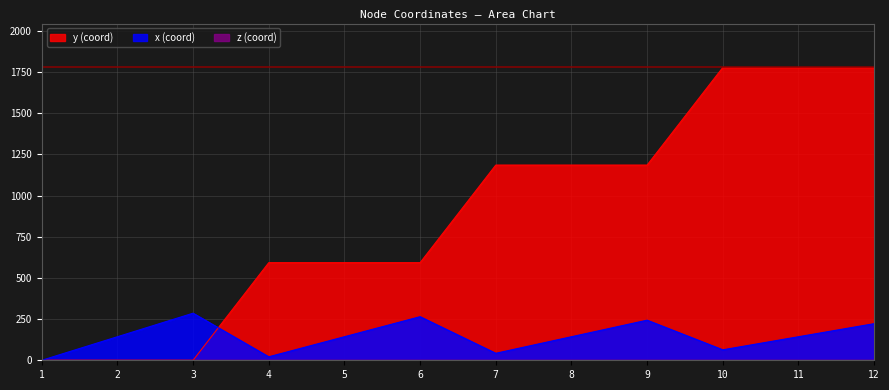

Rank the series by their maximum value, from highest to lowest.

y, x